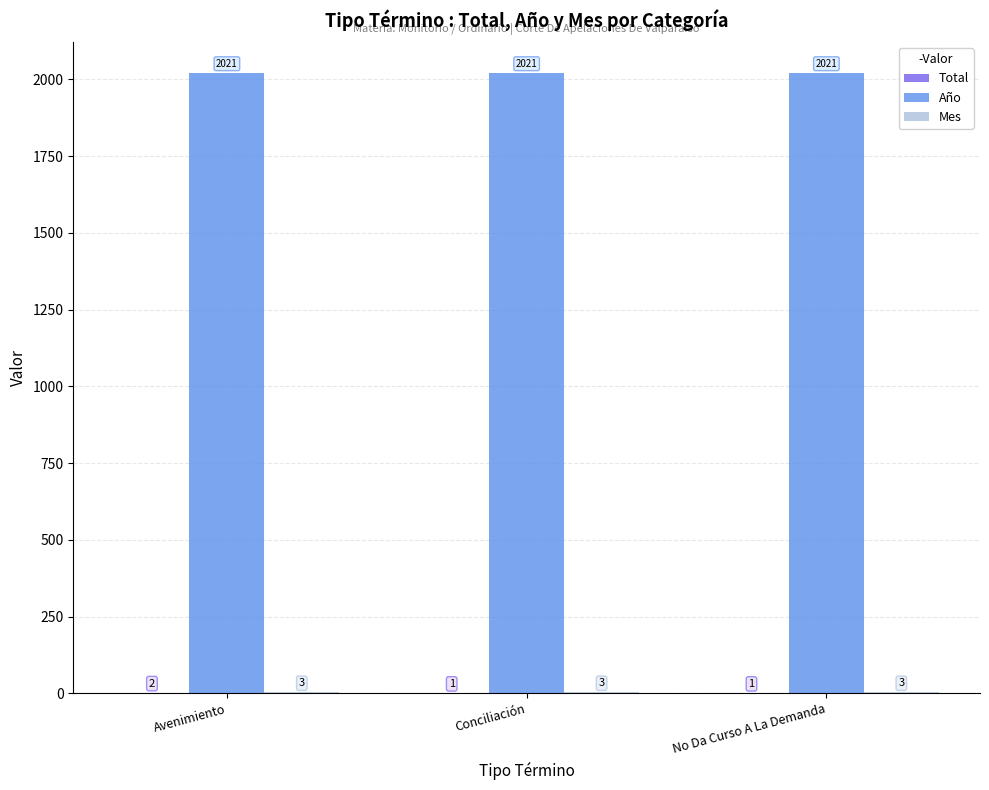

What is the greatest value displayed?

2021